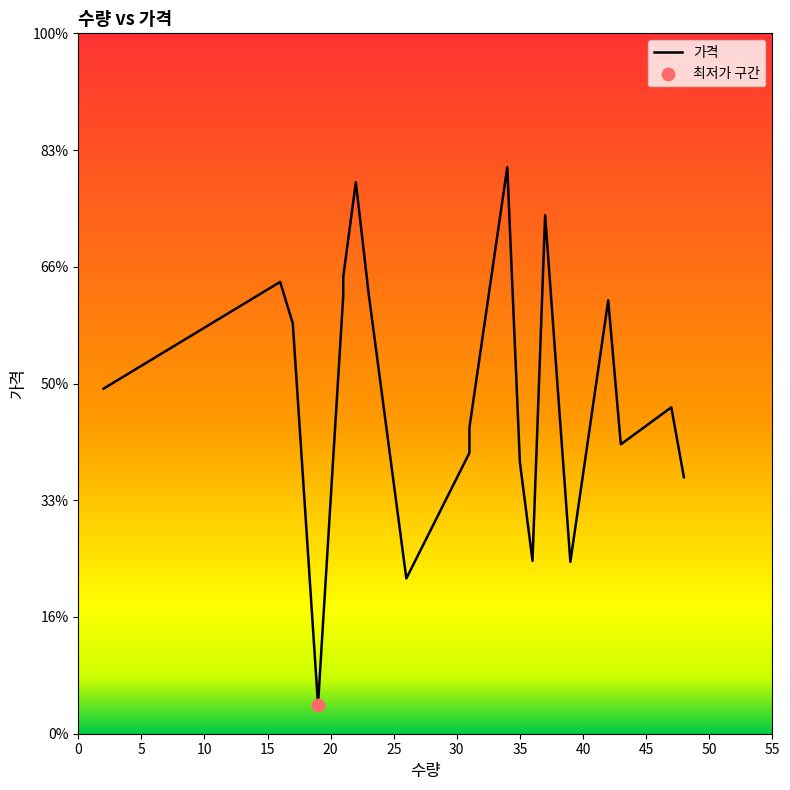

What is the change in value from 0 to 35?

+1651